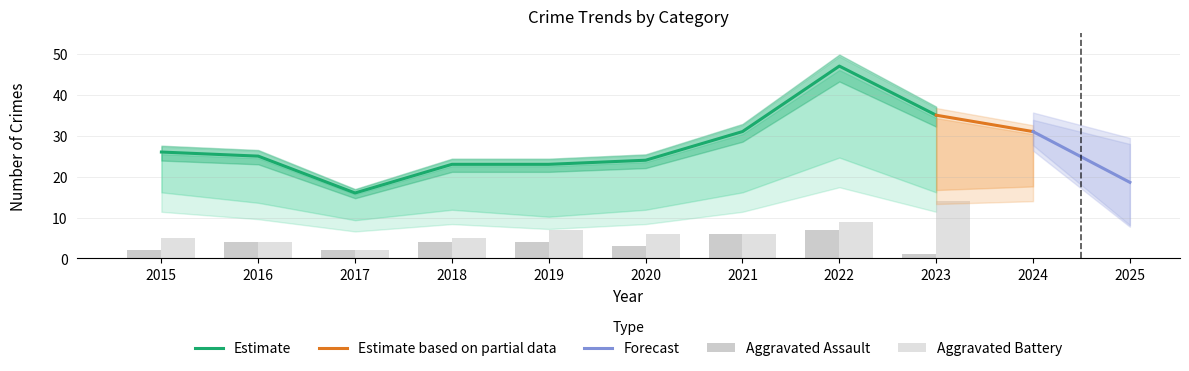

What is the maximum value for Estimate?

47